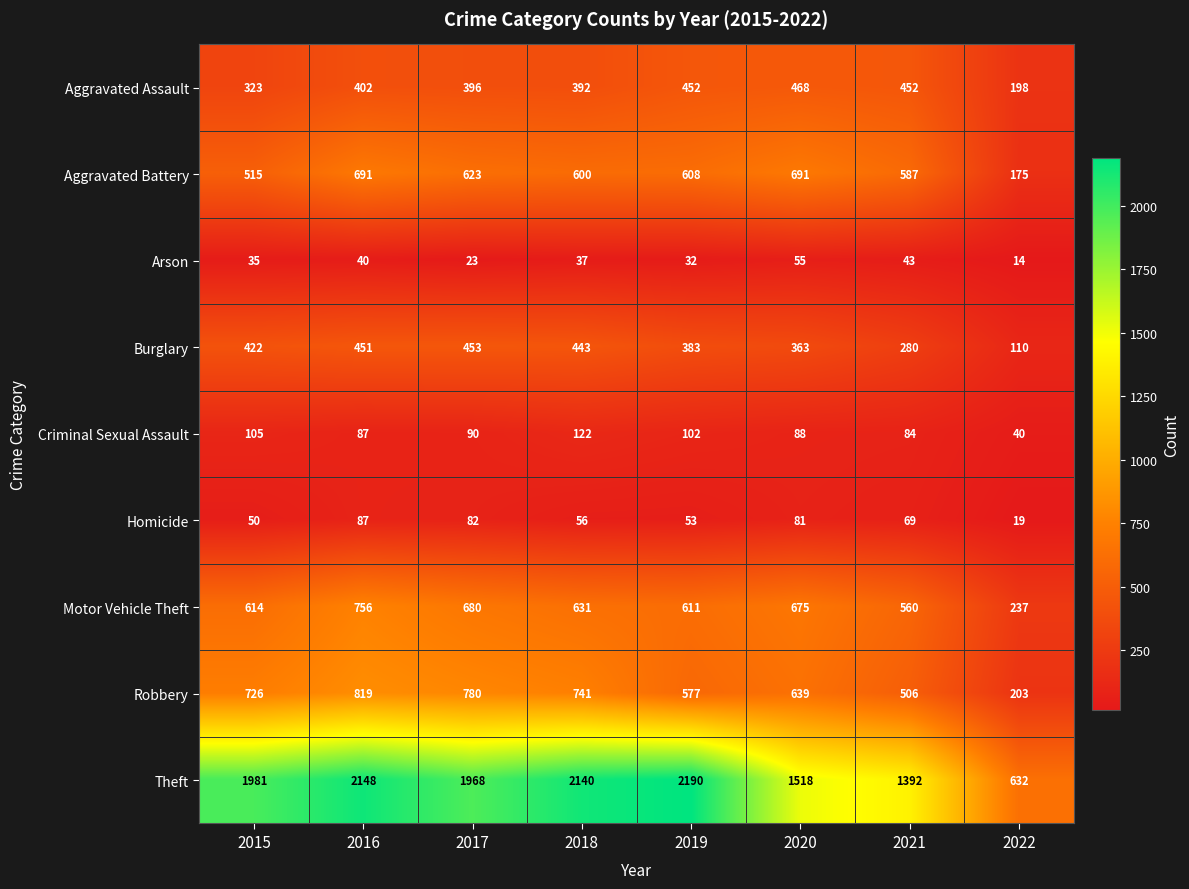

What is the difference between the Theft values at 2018 and 2015?

159